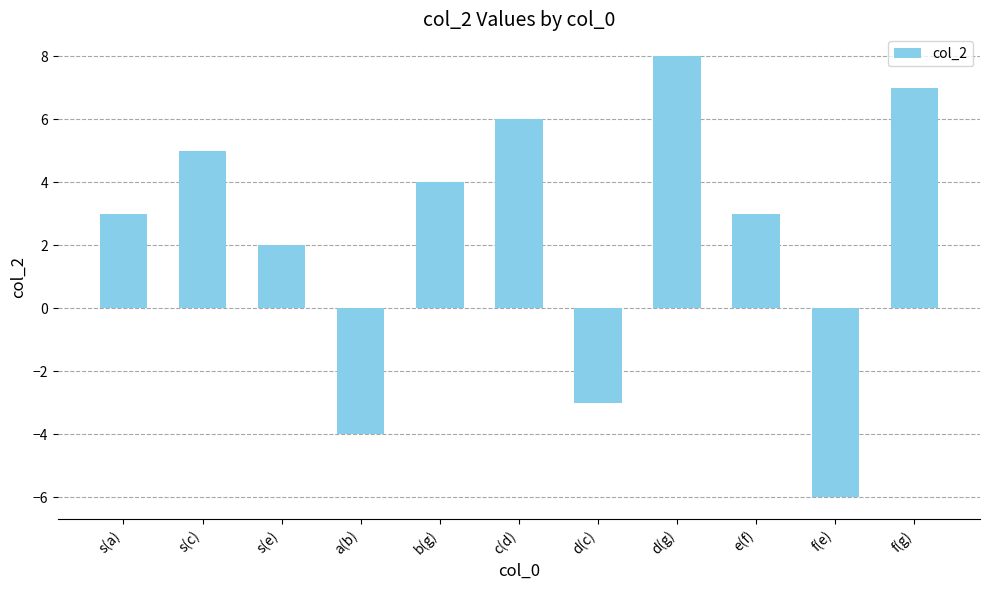

Which category has the highest value across all series?

d(g)